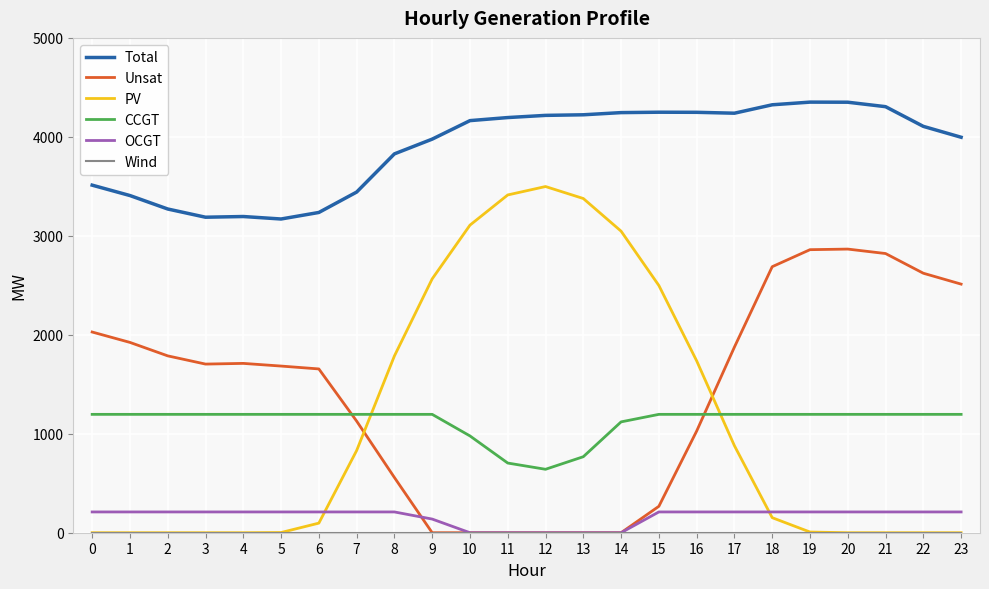

How many distinct data groups are displayed?

6